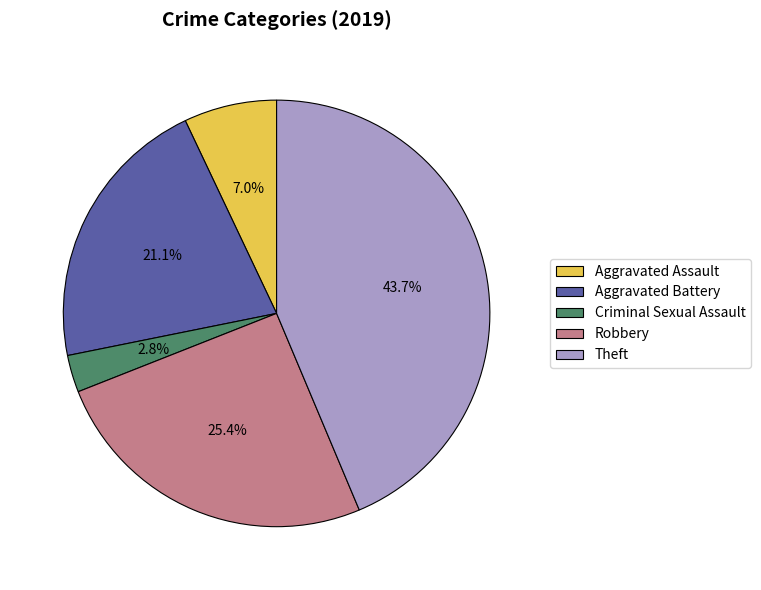

Is Aggravated Battery the majority of the pie?

No